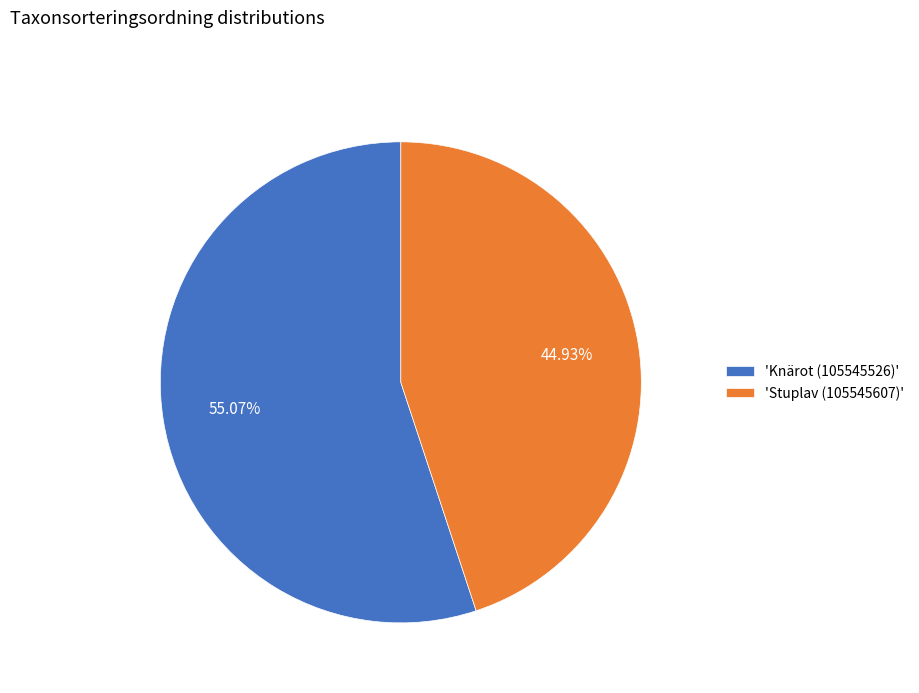

Rank the categories by value from lowest to highest.

'Stuplav (105545607)', 'Knärot (105545526)'